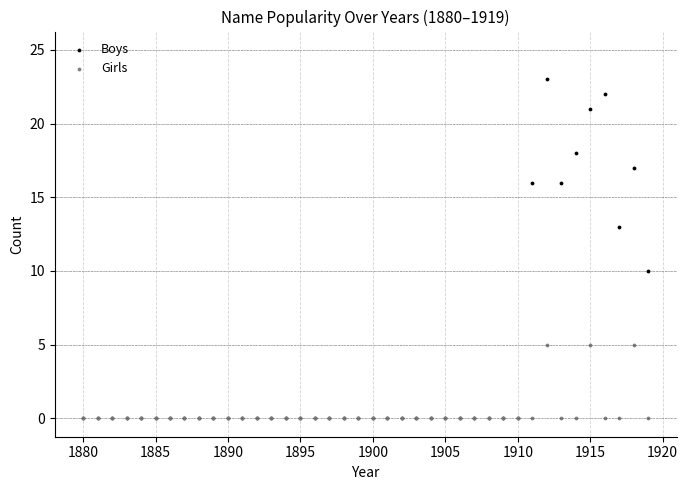

Across all series, what Y value is closest to 11?

10